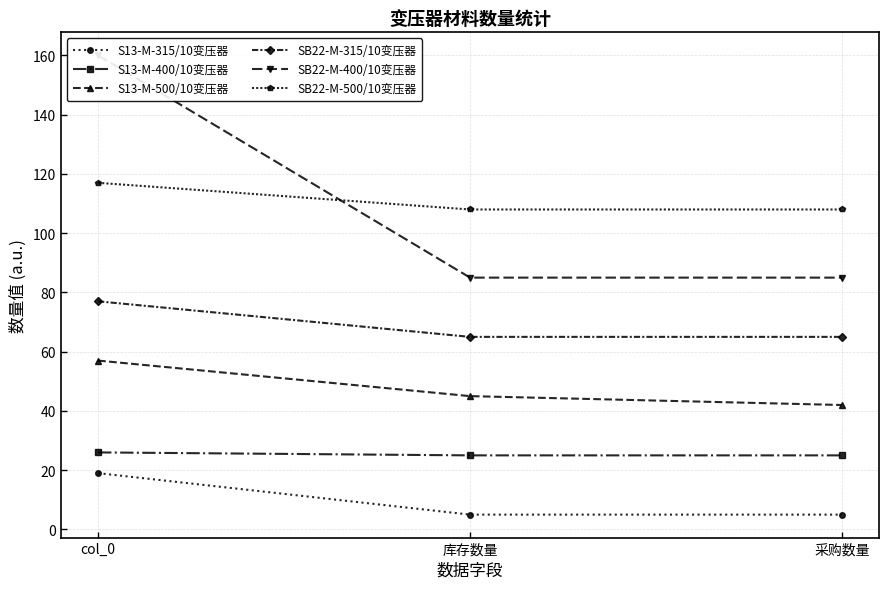

Which has a higher value, 采购数量 or col_0?

col_0